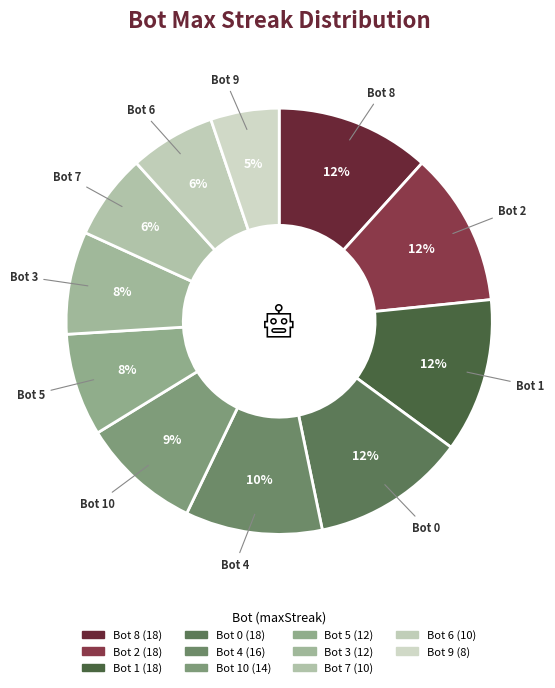

How many segments does this pie chart have?

11